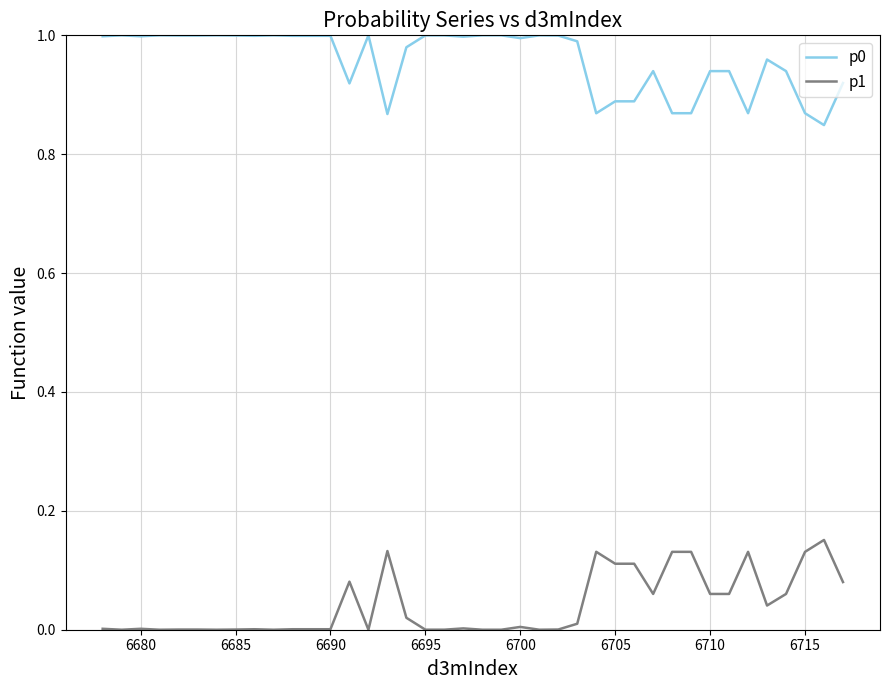

True or false: p0 and p1 cross at least once.

False